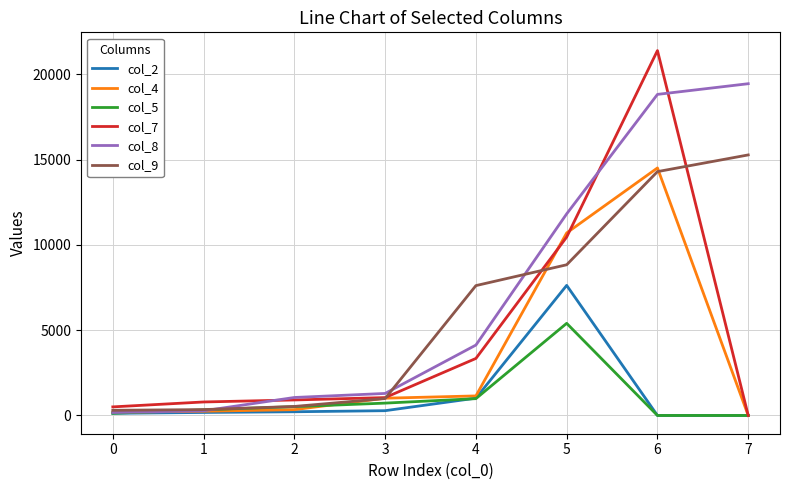

List the series in order of their peak value, highest first.

col_7, col_8, col_9, col_4, col_2, col_5